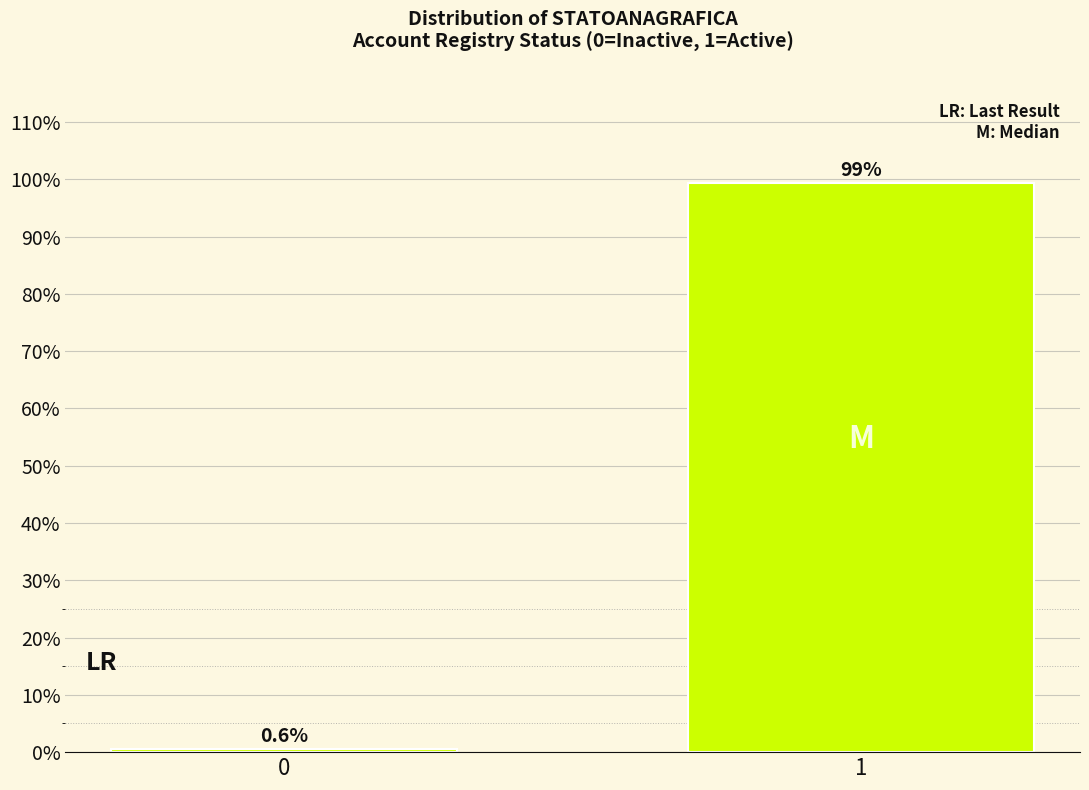

Reading left to right, list all the values displayed in this chart.

0=0.6	1=99.4